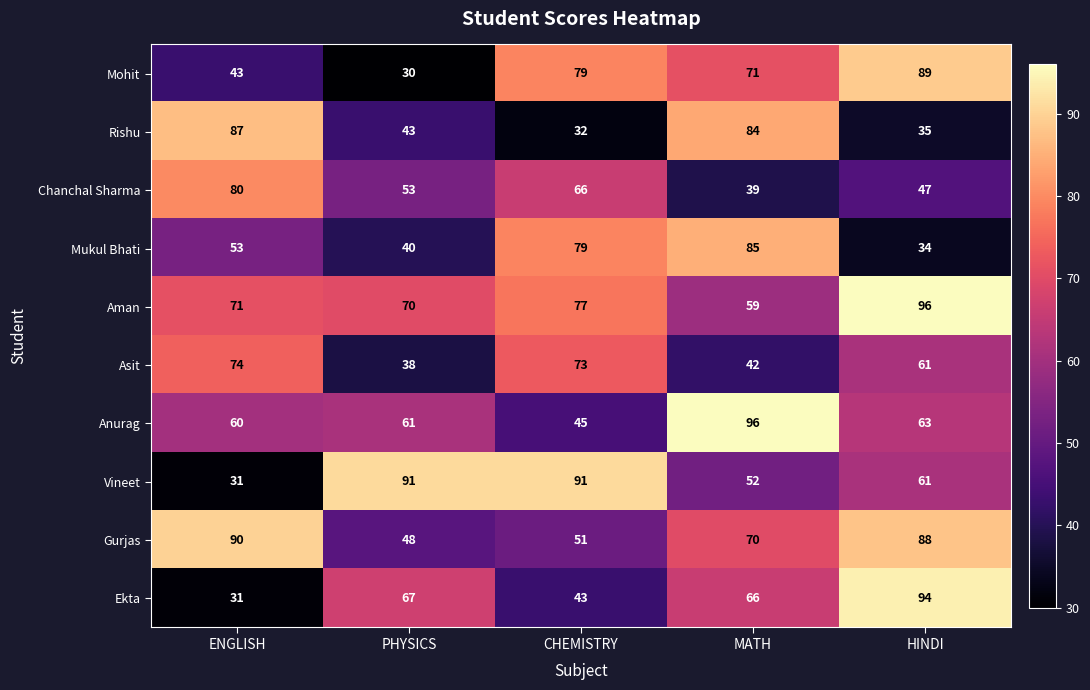

At how many categories does at least one series exceed 50?

5